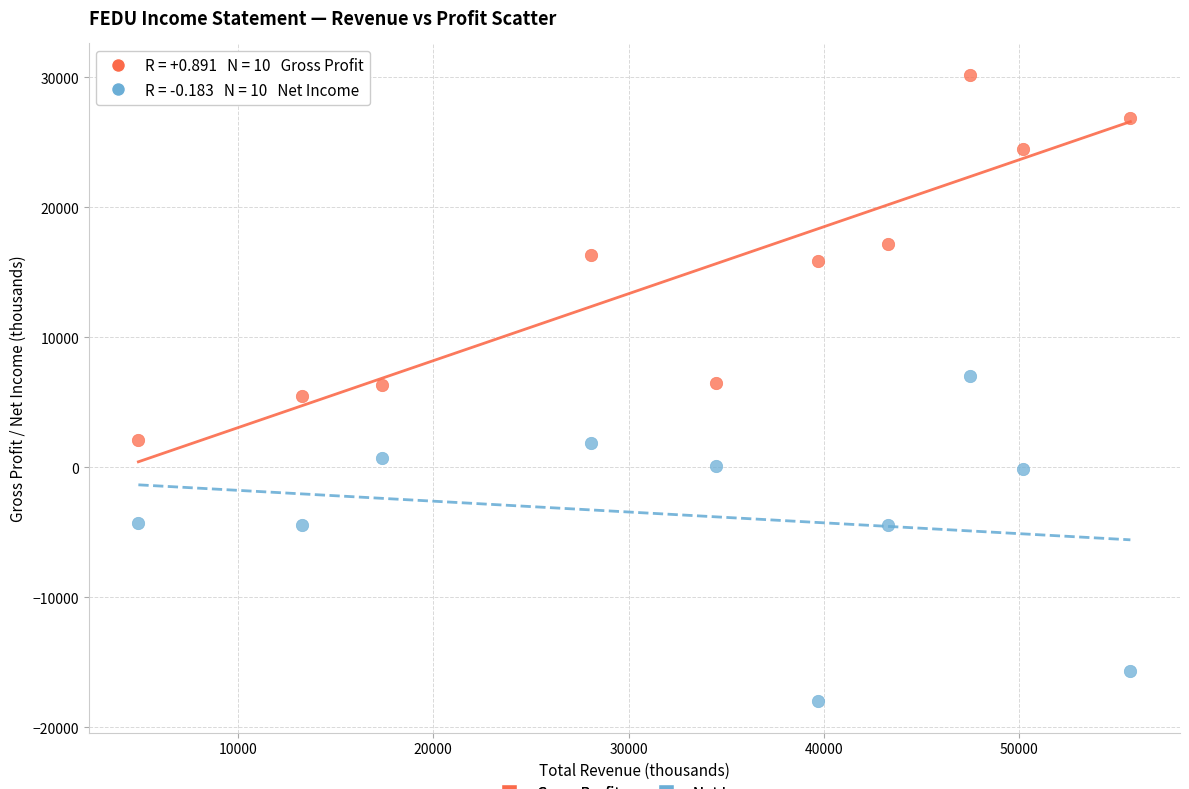

What are all the series names shown in the legend?

Gross Profit, Net Income